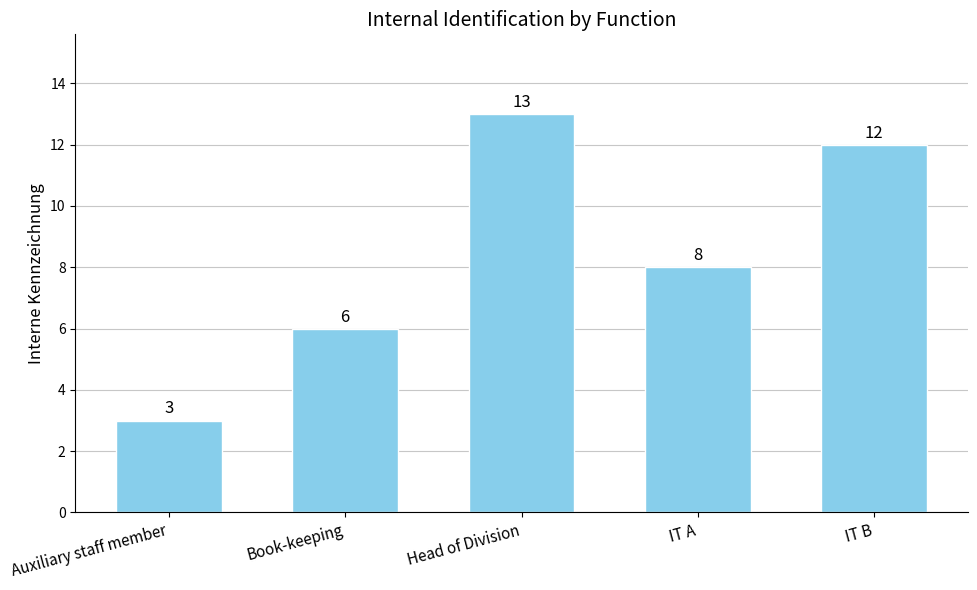

The value at Auxiliary staff member is 4. True or false?

False